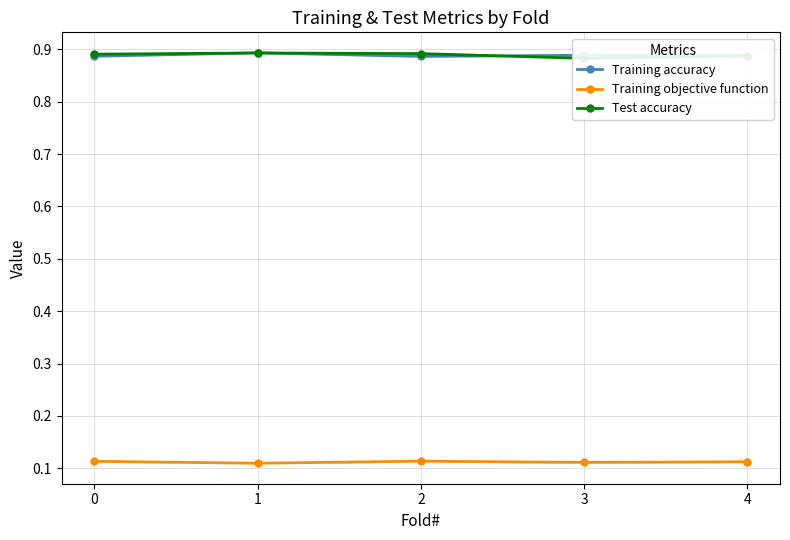

True or false: Training accuracy has a value of 0.5 at 3.

False